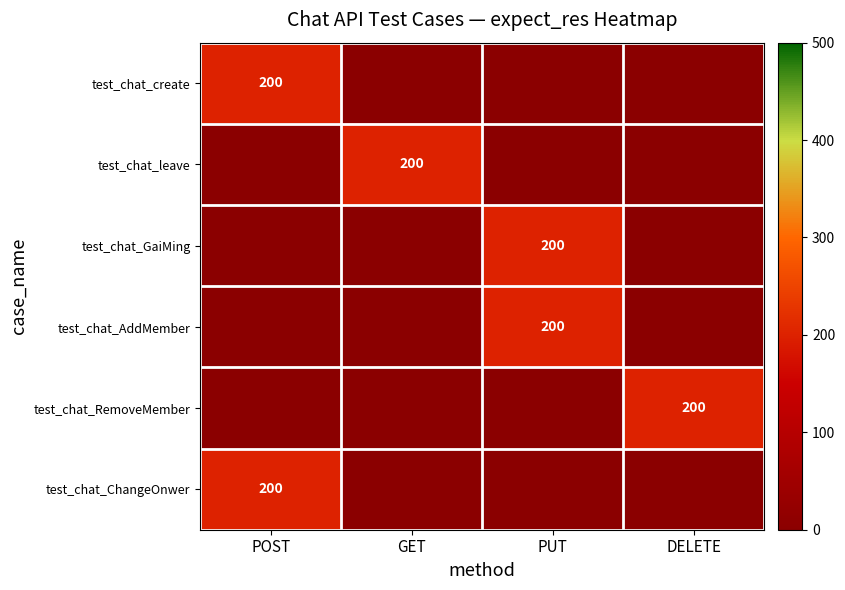

Is it true that test_chat_leave equals 200 at GET?

True